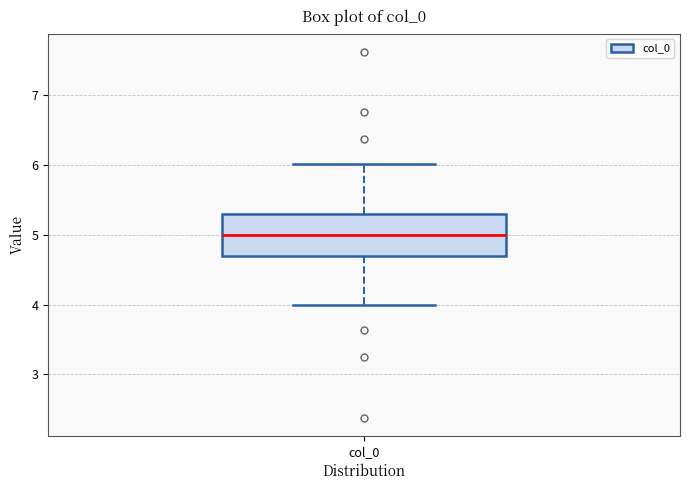

Read this box plot against the y-axis: the position of the median line, the range covered by the box, and the ends of both whiskers. The values are not printed on the chart, so give them approximately, as read against the axis.

median 5.0, box 4.7 to 5.3, whiskers 4.0 to 6.0